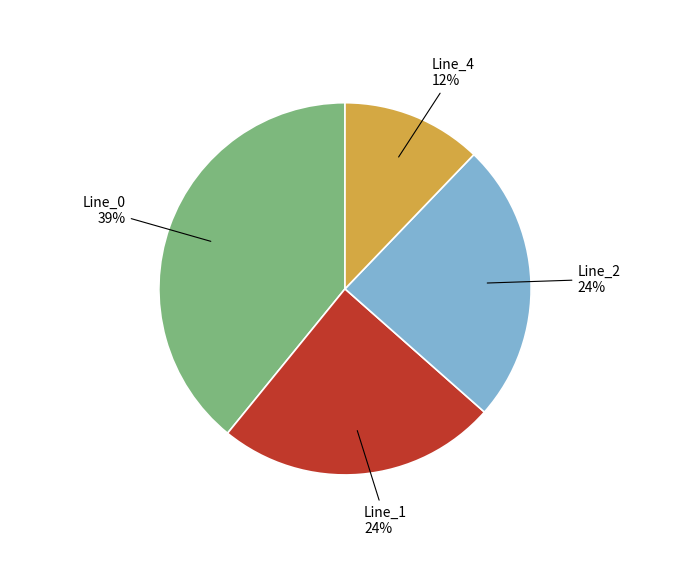

To the nearest percent, what is the average slice percentage?

25%